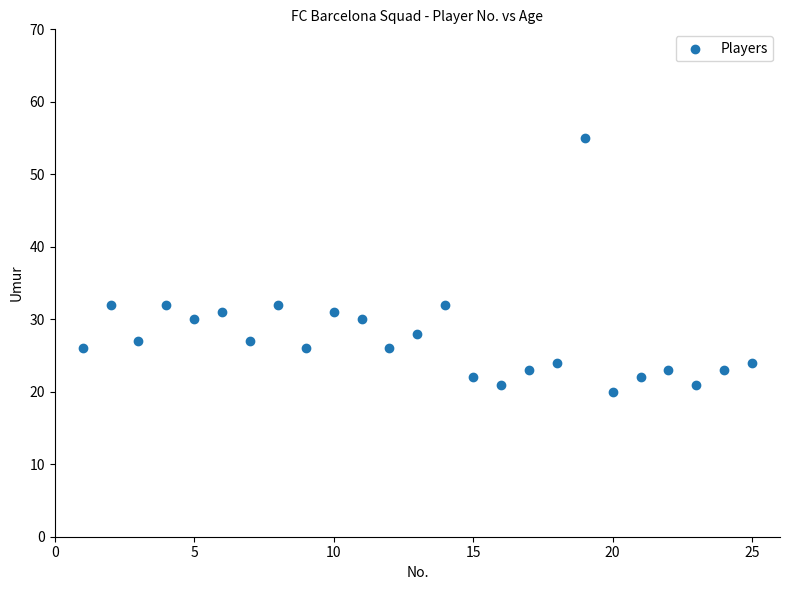

What is the range of X values (max minus min)?

24